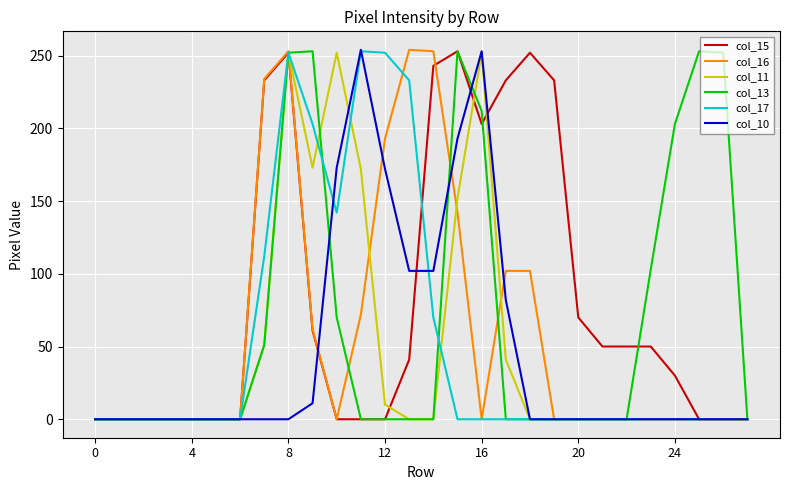

Which series has the largest total across all categories?

col_15